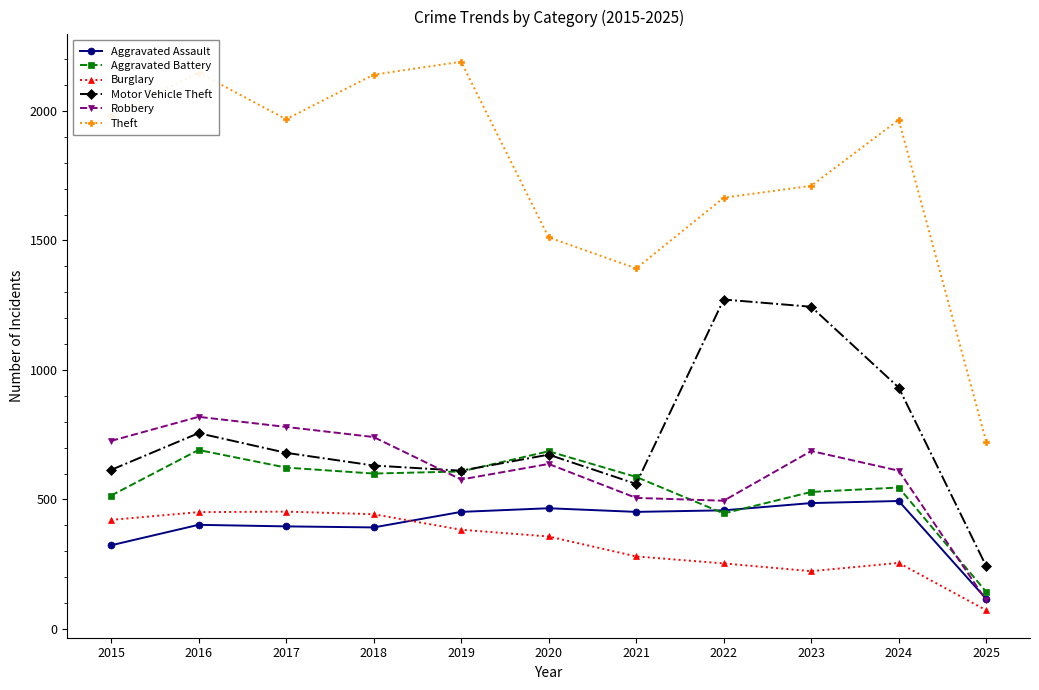

In Motor Vehicle Theft, how many points are lower than both neighbors (excluding endpoints)?

2